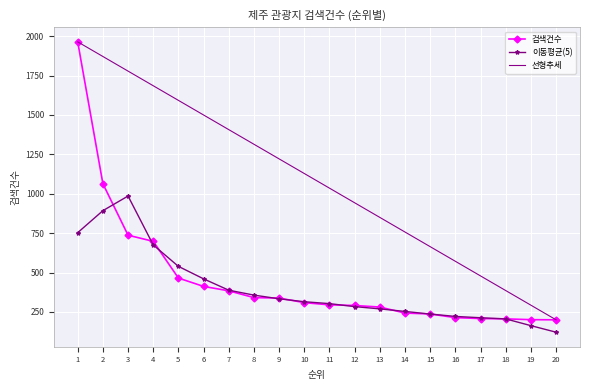

Where is the first local maximum for 이동평균(5)?

3